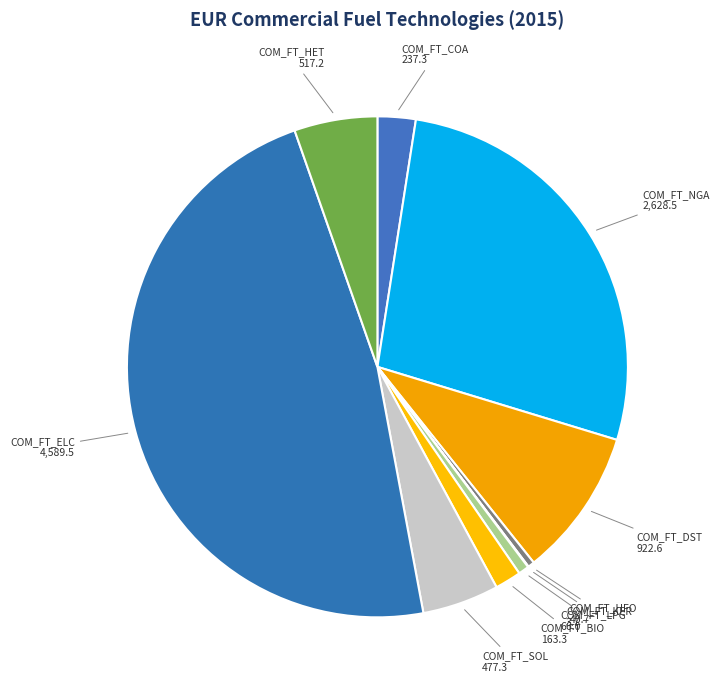

Which category has the biggest portion of the pie?

COM_FT_ELC